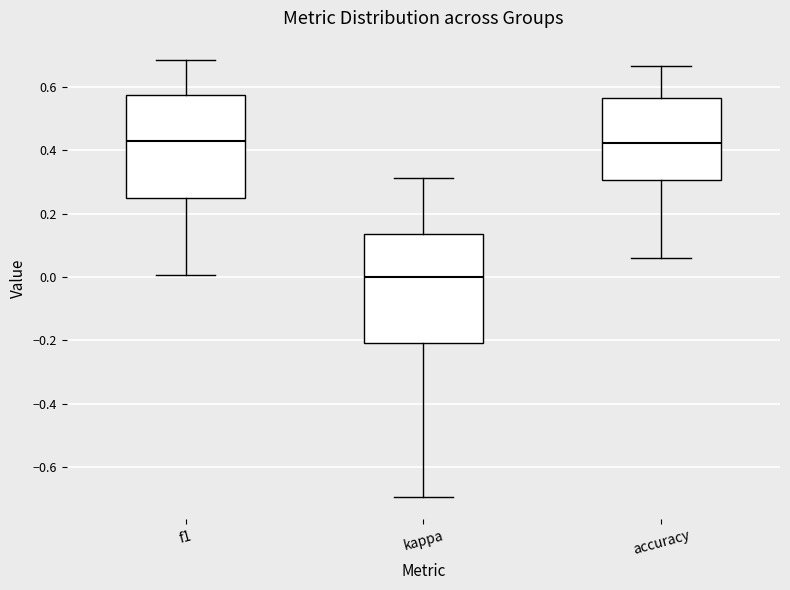

Reading left to right, transcribe this box plot: for each box, give where its median line is, the range the box spans, and where its two whiskers end, as read against the y-axis. The values are not printed on the chart, so give them approximately, as read against the axis.

f1: median 0.42, box 0.24 to 0.58, whiskers 0.00 to 0.68
kappa: median 0.00, box -0.20 to 0.14, whiskers -0.70 to 0.32
accuracy: median 0.42, box 0.30 to 0.56, whiskers 0.06 to 0.66